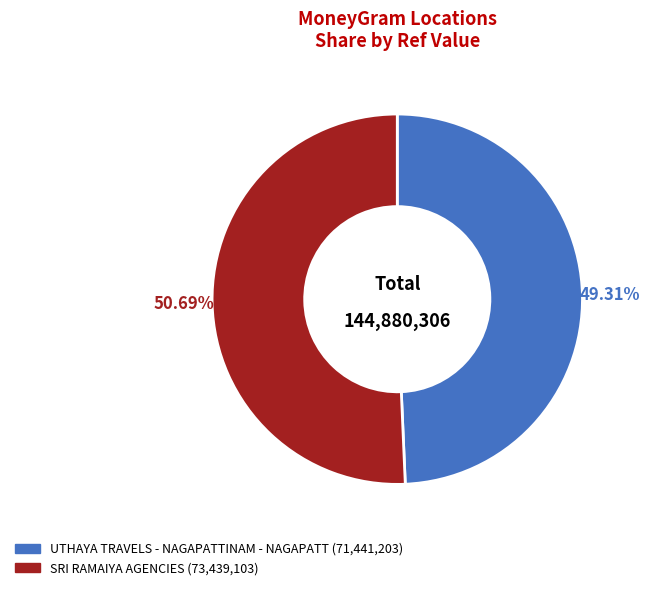

Does UTHAYA TRAVELS - NAGAPATTINAM - NAGAPATT represent more than half of the total?

No